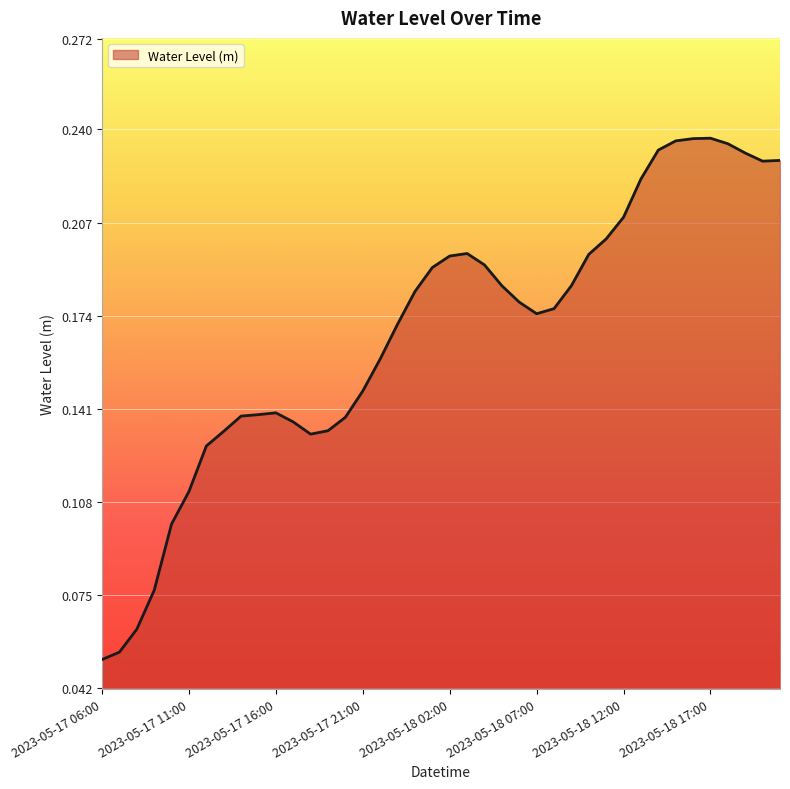

Reading left to right, list all the values displayed in this chart.

2023-05-17 06:00=0.1	2023-05-17 07:00=0.1	2023-05-17 08:00=0.1	2023-05-17 09:00=0.1	2023-05-17 10:00=0.1	2023-05-17 11:00=0.1	2023-05-17 12:00=0.1	2023-05-17 13:00=0.1	2023-05-17 14:00=0.1	2023-05-17 15:00=0.1	2023-05-17 16:00=0.1	2023-05-17 17:00=0.1	2023-05-17 18:00=0.1	2023-05-17 19:00=0.1	2023-05-17 20:00=0.1	2023-05-17 21:00=0.1	2023-05-17 22:00=0.2	2023-05-17 23:00=0.2	2023-05-18 00:00=0.2	2023-05-18 01:00=0.2	2023-05-18 02:00=0.2	2023-05-18 03:00=0.2	2023-05-18 04:00=0.2	2023-05-18 05:00=0.2	2023-05-18 06:00=0.2	2023-05-18 07:00=0.2	2023-05-18 08:00=0.2	2023-05-18 09:00=0.2	2023-05-18 10:00=0.2	2023-05-18 11:00=0.2	2023-05-18 12:00=0.2	2023-05-18 13:00=0.2	2023-05-18 14:00=0.2	2023-05-18 15:00=0.2	2023-05-18 16:00=0.2	2023-05-18 17:00=0.2	2023-05-18 18:00=0.2	2023-05-18 19:00=0.2	2023-05-18 20:00=0.2	2023-05-18 21:00=0.2